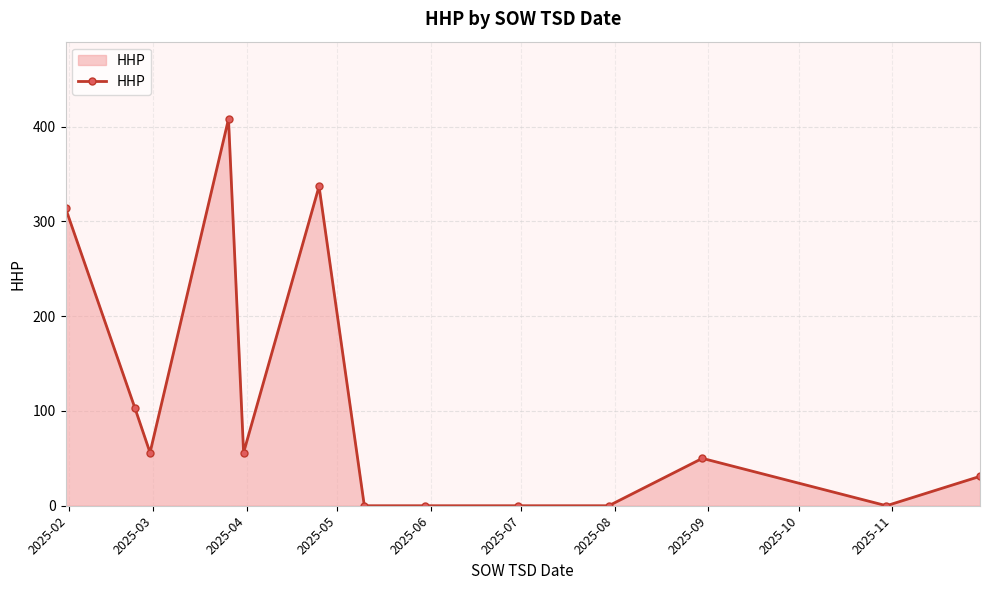

How many lines are shown in the chart?

1